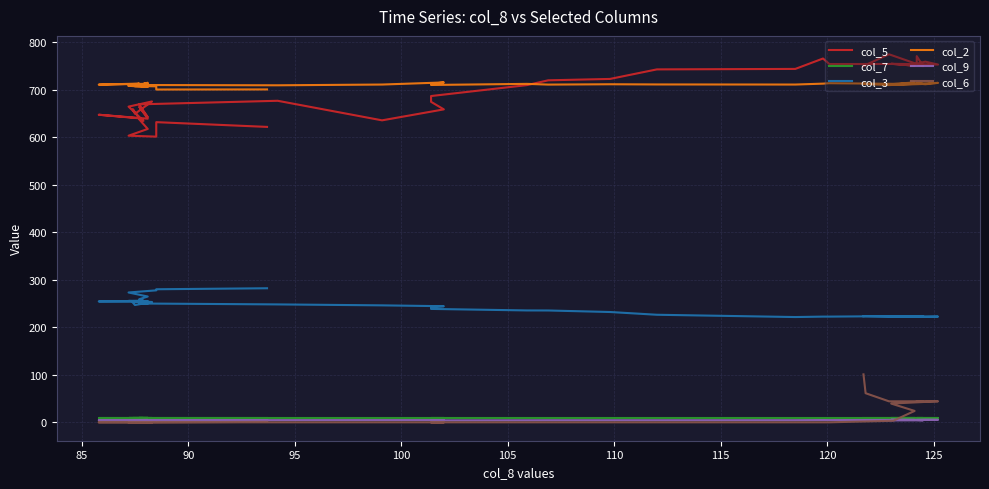

How many lines are shown in the chart?

6